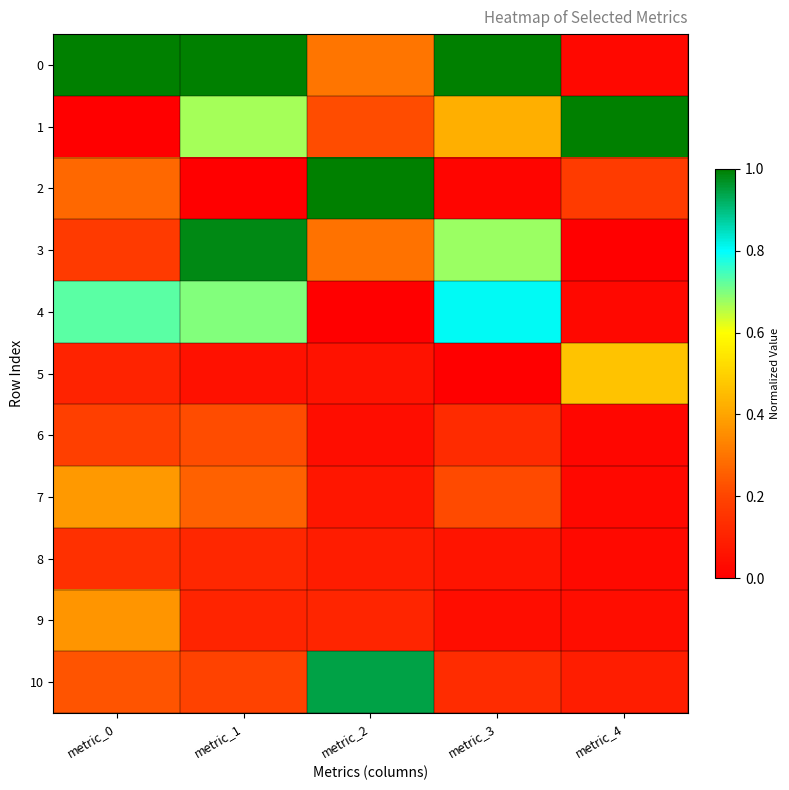

What is the spread (max minus min) of values at metric_0?

1.0